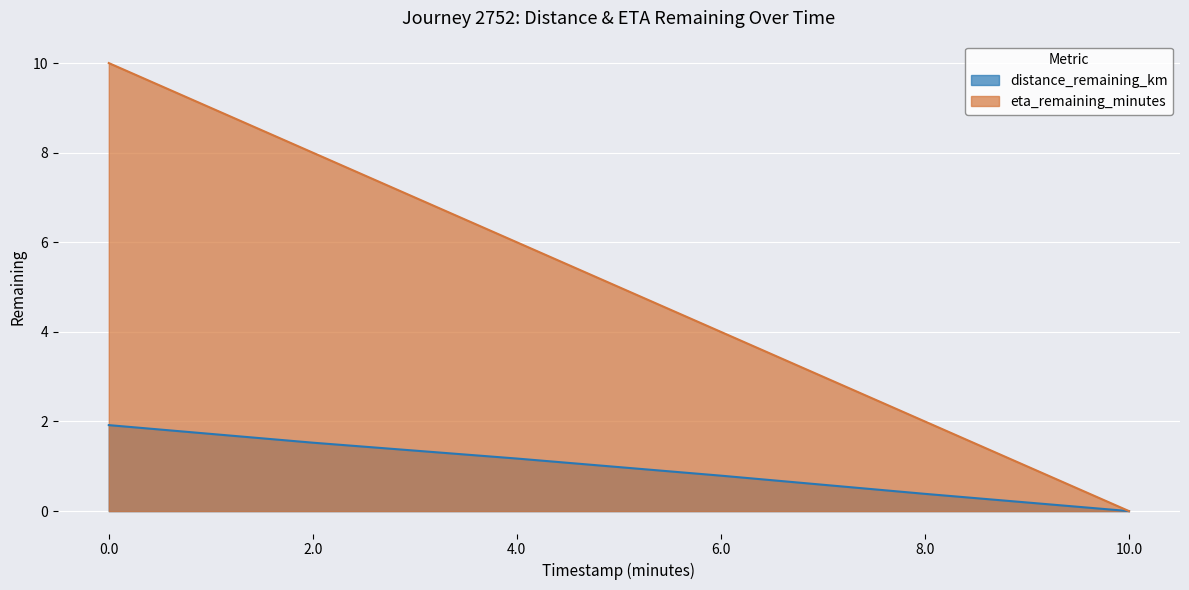

What is the difference between the eta_remaining_minutes values at 4.0 and 6.0?

2.0